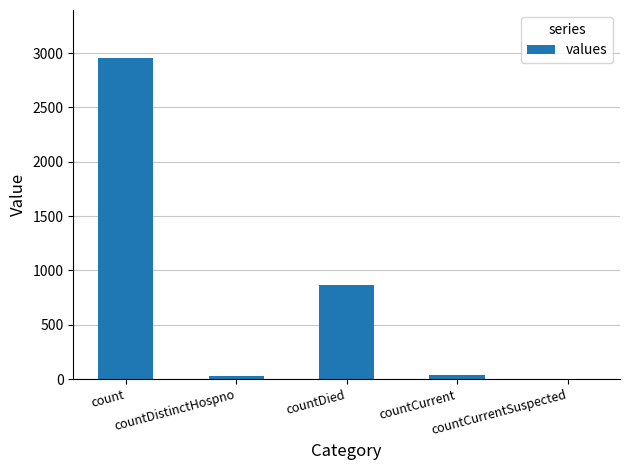

What is the greatest value displayed?

2953